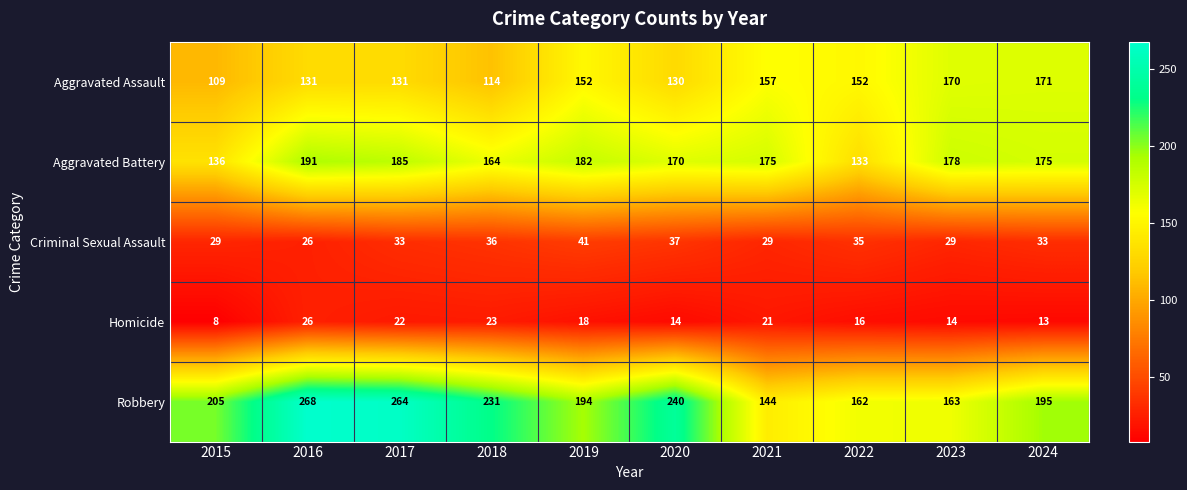

True or false: Homicide has a value of 25 at 2022.

False